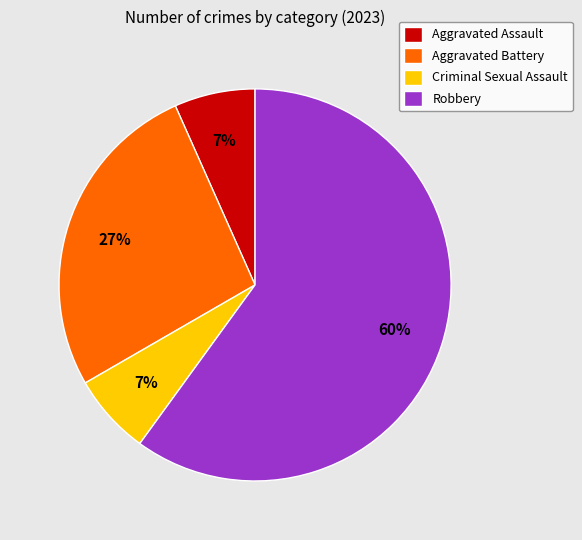

How many segments does this pie chart have?

4